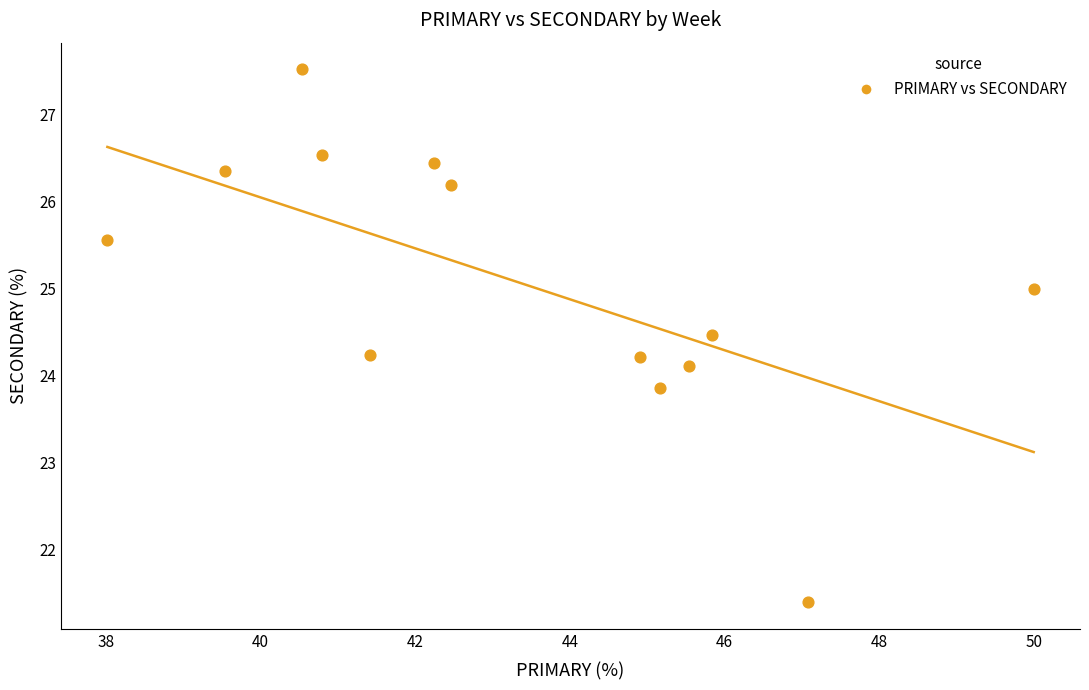

What is the range of X values (max minus min)?

12.0